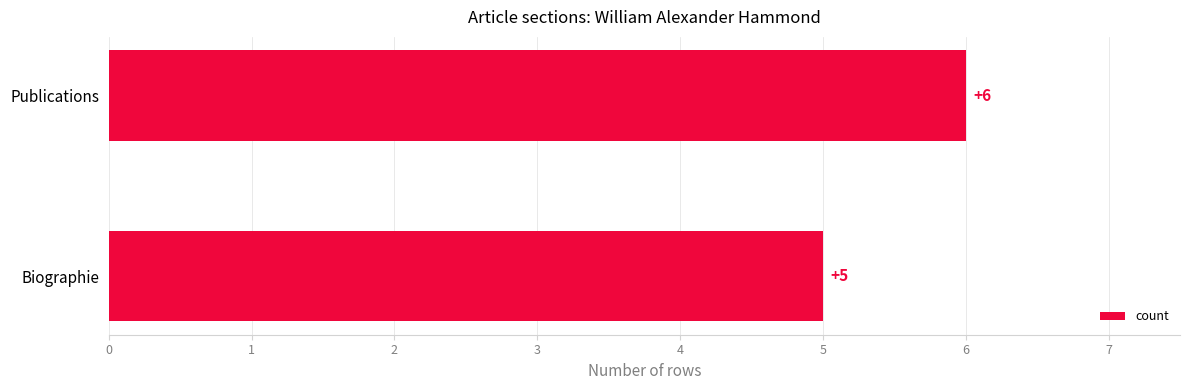

Rank the categories by value from highest to lowest.

Publications, Biographie